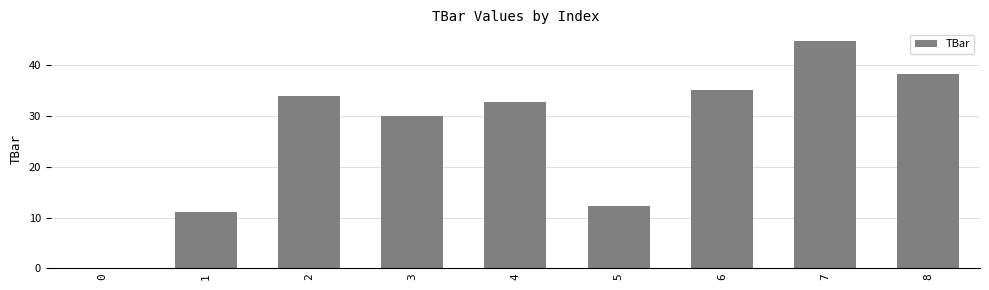

At which label is the value closest to 22?

3